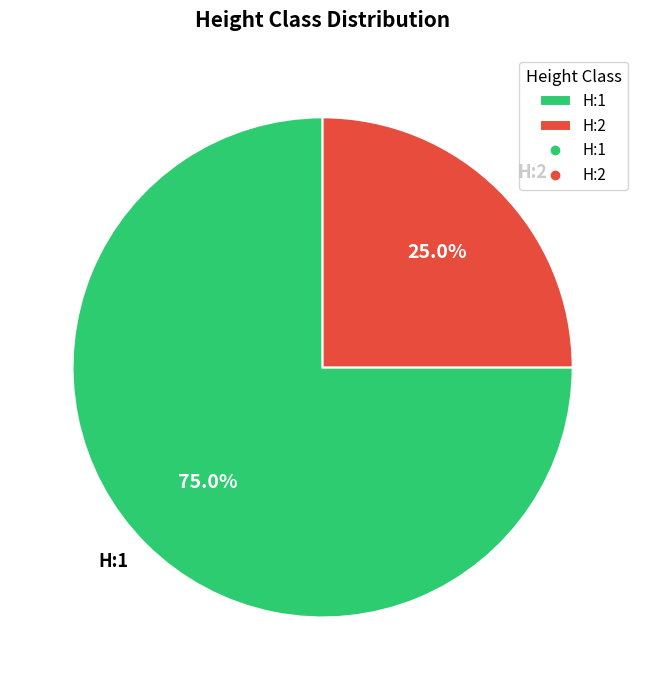

To the nearest percent, what is the average slice percentage?

50%